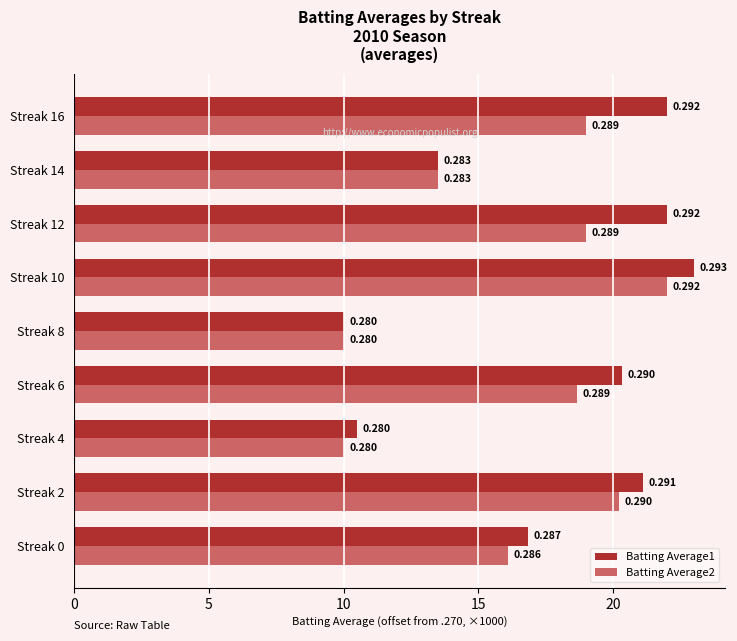

What is the value of the Batting Average1 bar at the 3rd from the left?

10.5